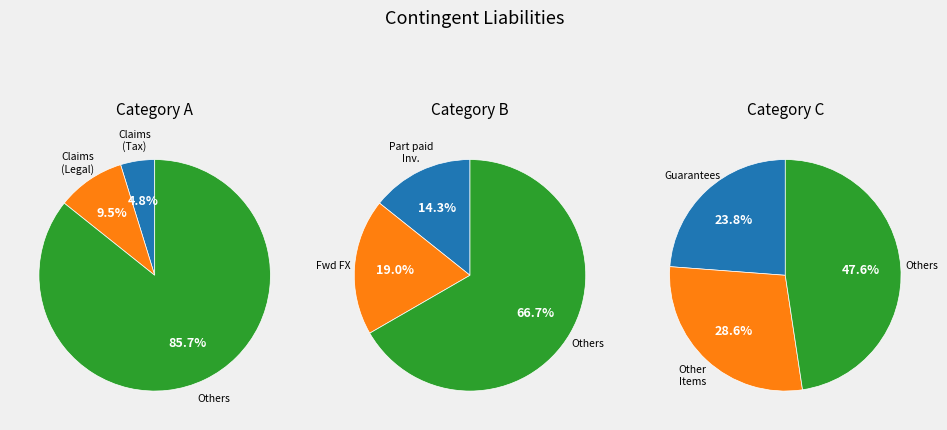

Does Claims against Bank
(Legal) represent more than half of the total?

No